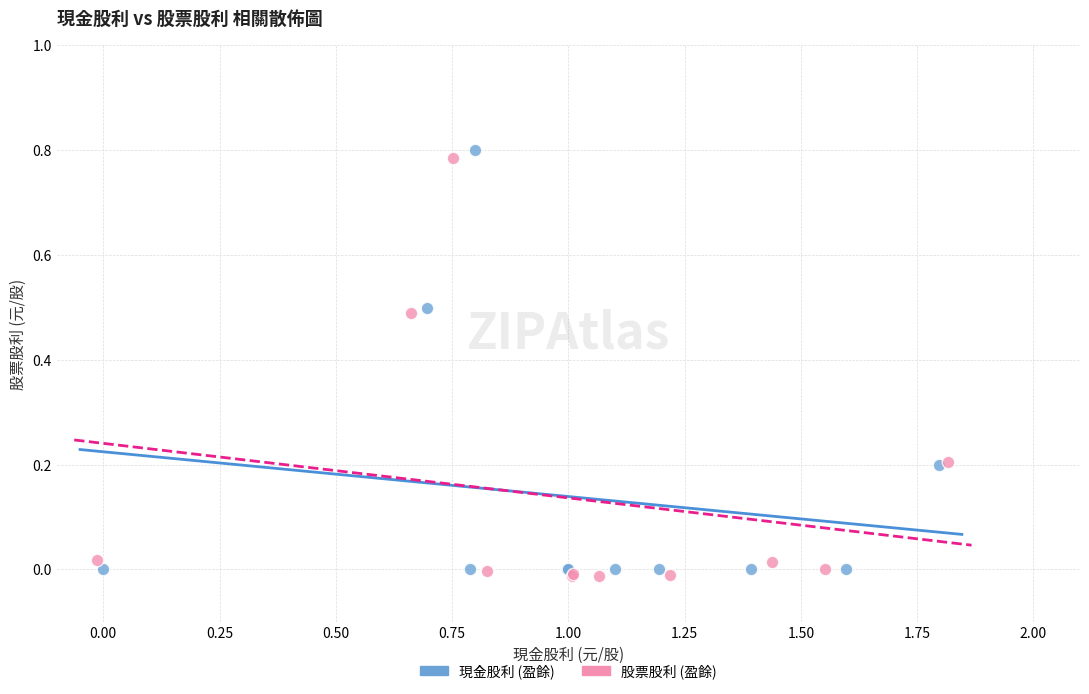

What are all the series names shown in the legend?

現金股利 (盈餘), 股票股利 (盈餘)